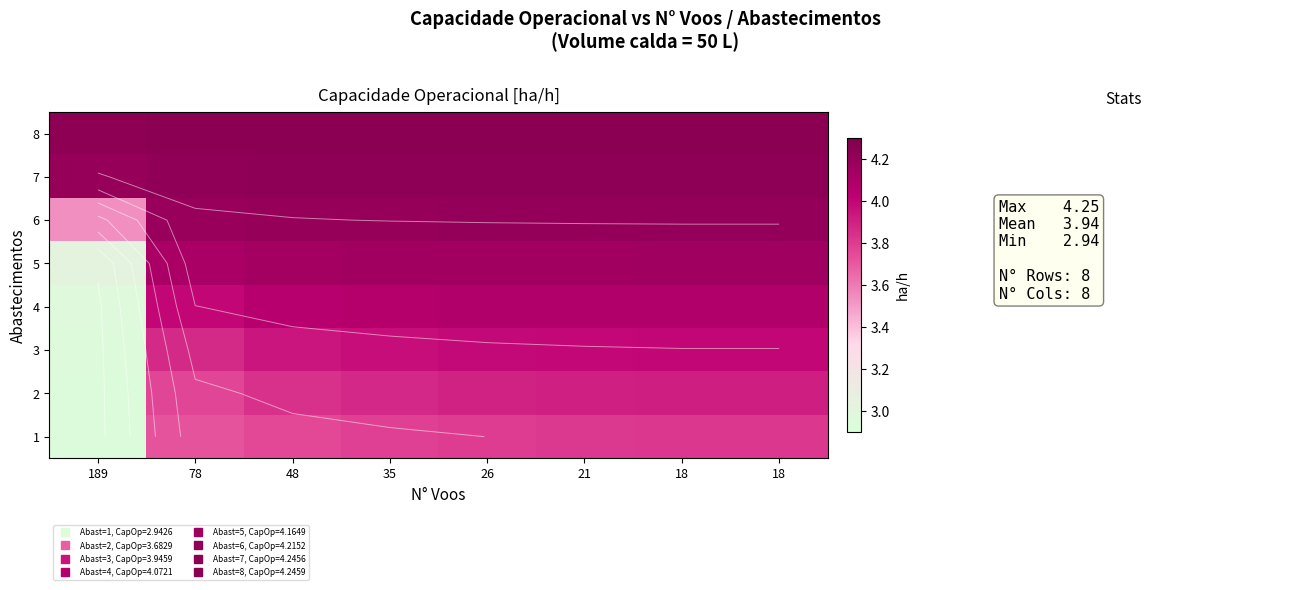

What is the spread (max minus min) of values at 78?

0.5